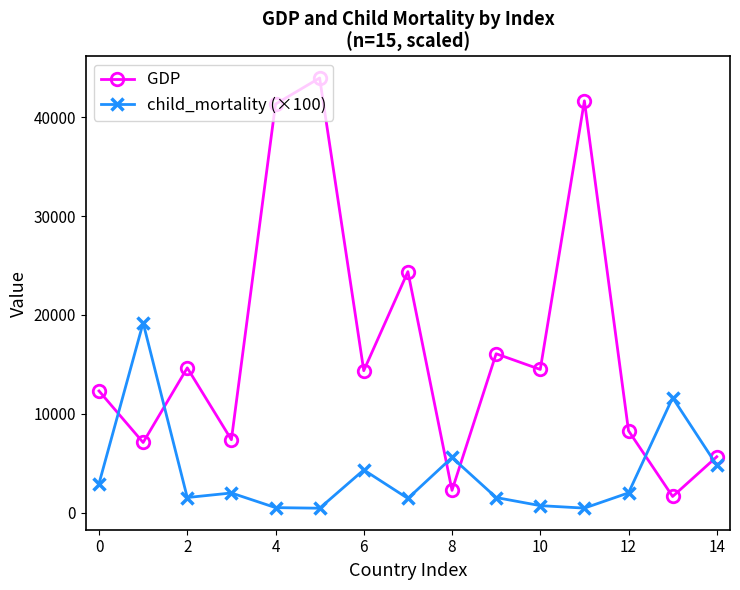

True or false: GDP has more than 2 points higher than both neighbors.

True